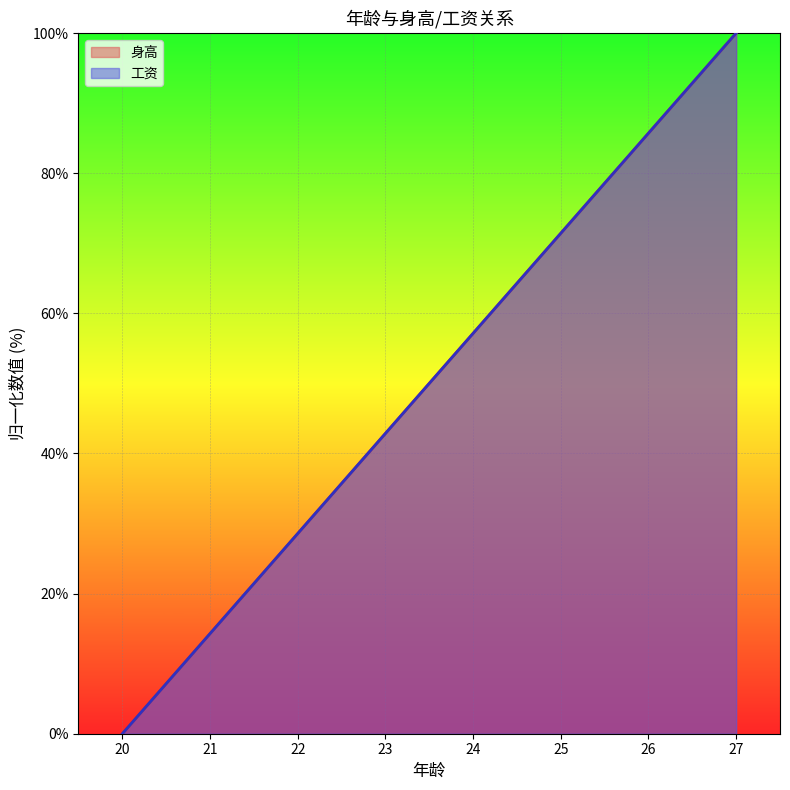

What is the value of the 身高 point at the 6th from the left?

71.4